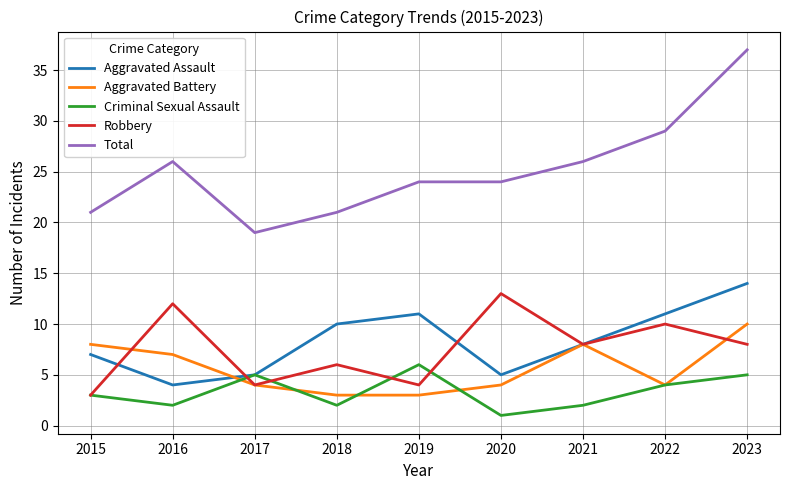

What is the smallest value displayed?

1